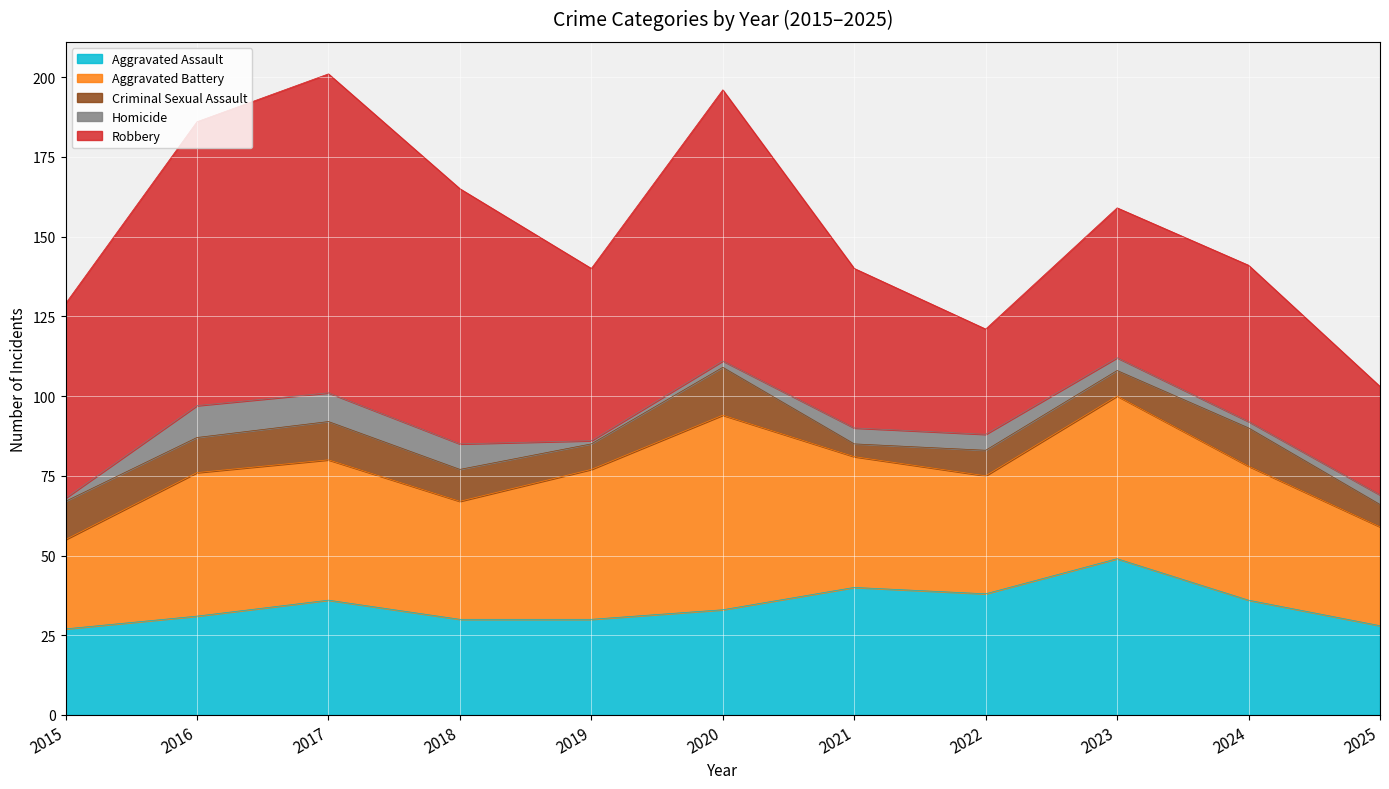

Is it true that Aggravated Battery equals 31 at 2025?

True